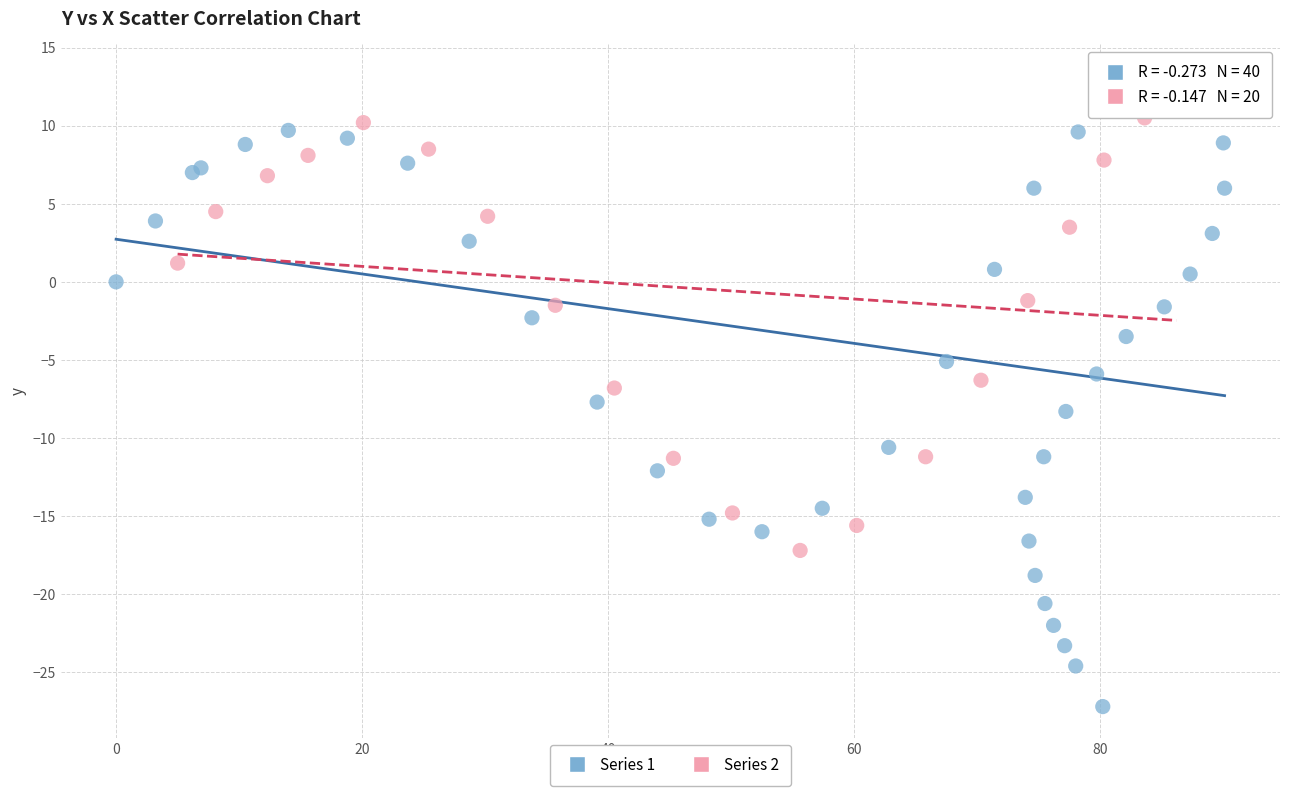

Which series has the widest spread of Y values?

Series 1